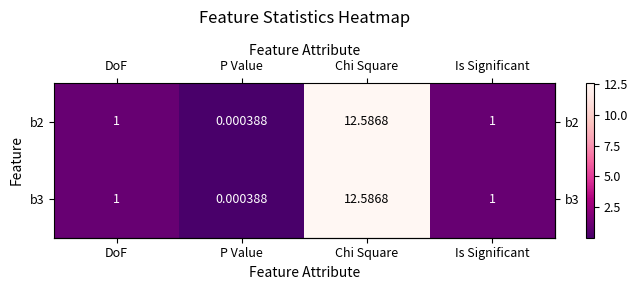

At which category is the sum across all series the highest?

Chi Square